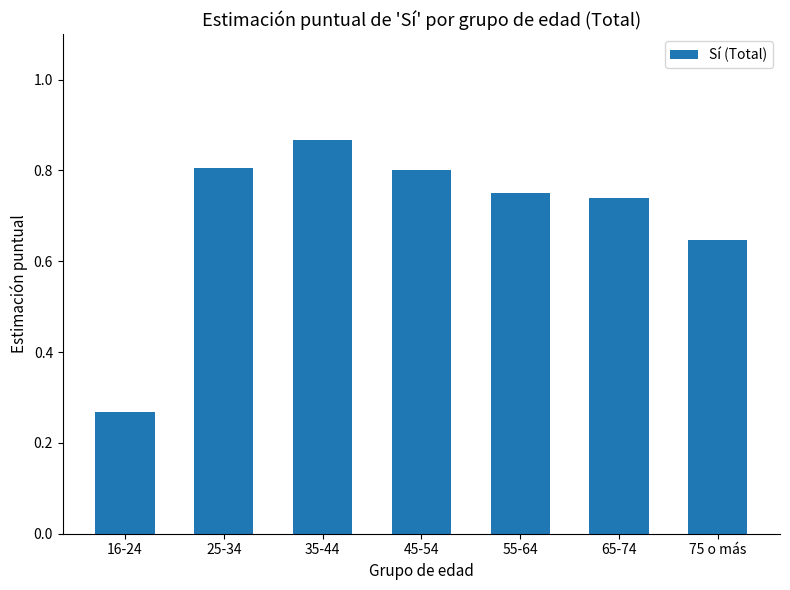

Count the values in the range 0 to 1.

7